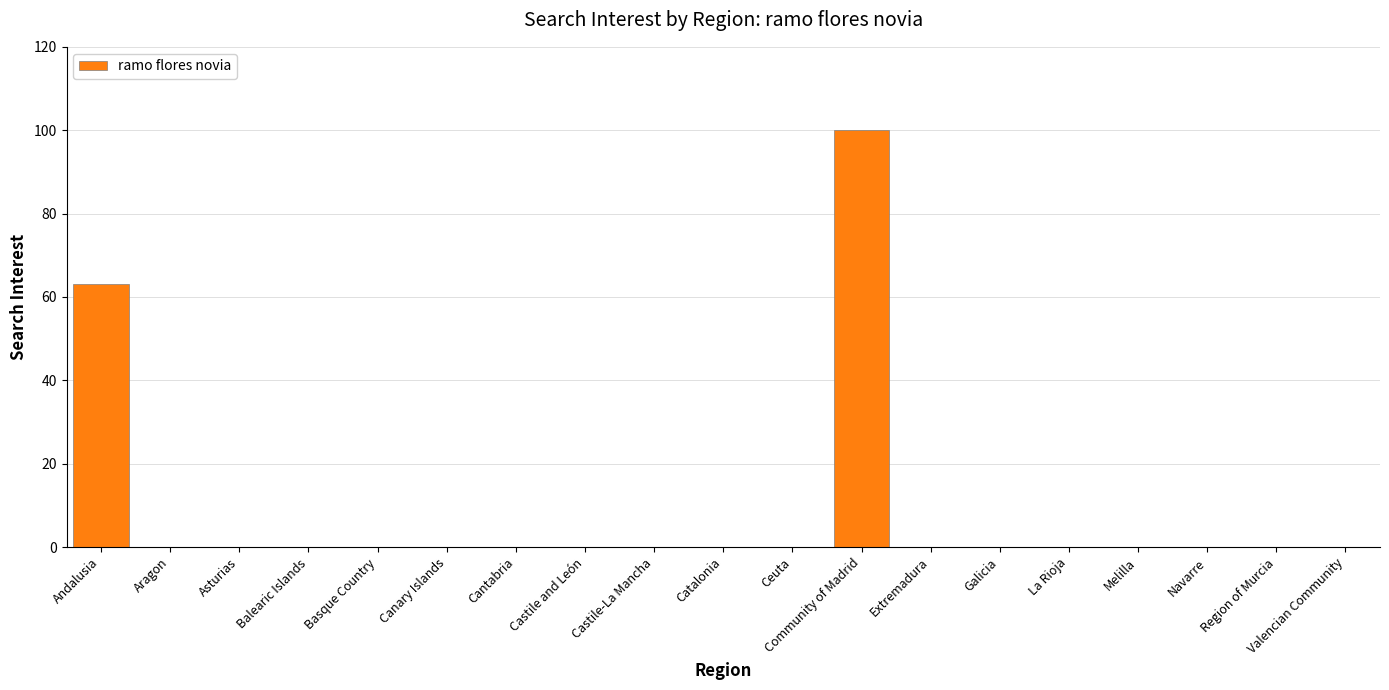

Are the bars horizontal?

No